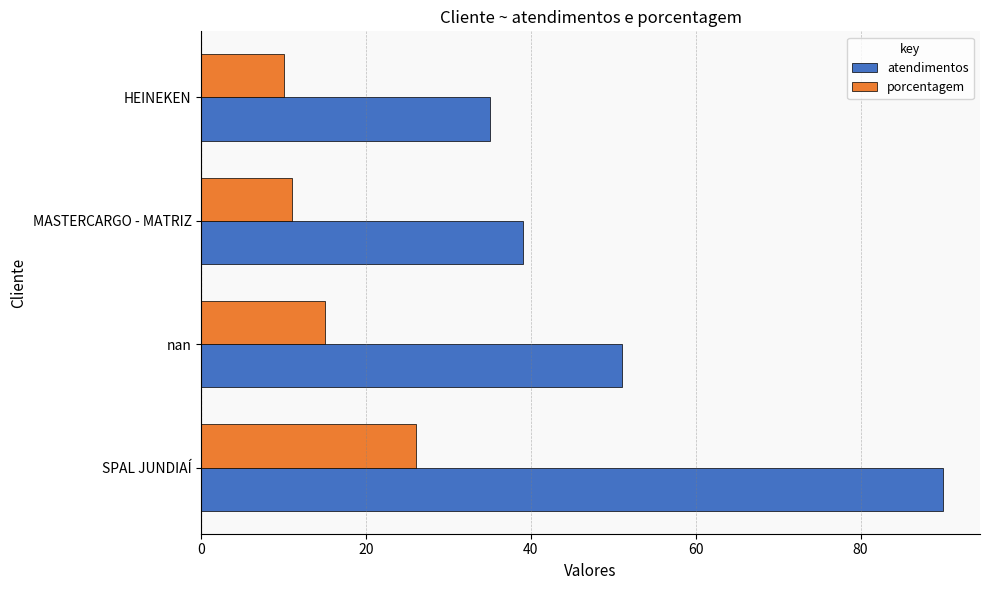

What is the difference between the highest and lowest values at MASTERCARGO - MATRIZ?

28